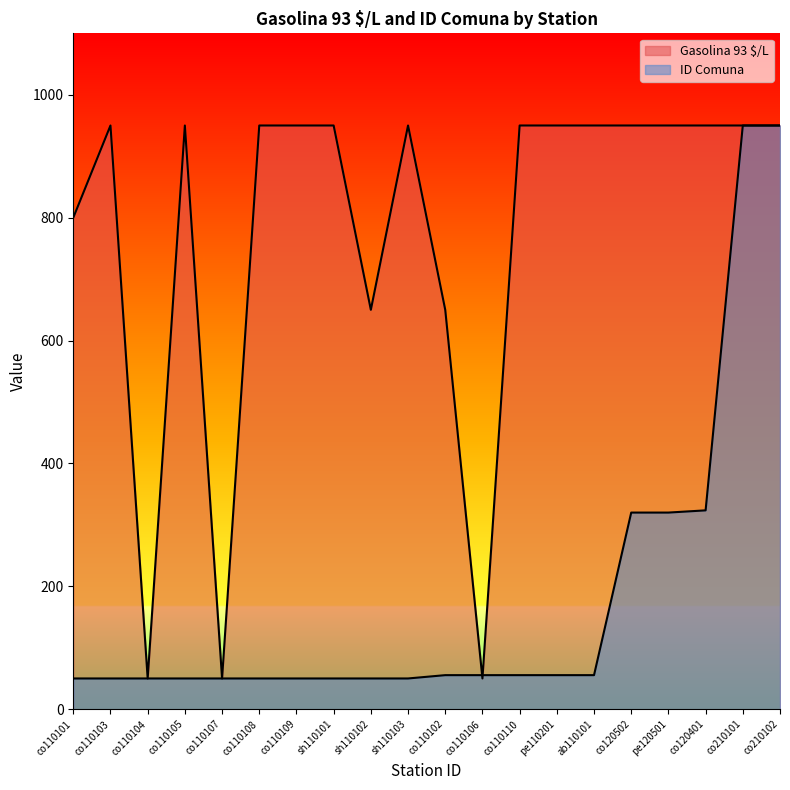

At co120401, list the series in order from smallest to largest.

ID Comuna, Gasolina 93 $/L